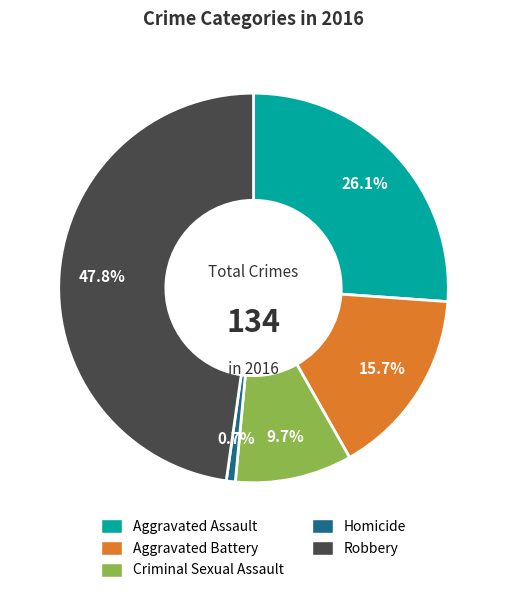

To the nearest percent, what percentage of the pie is Homicide?

1%